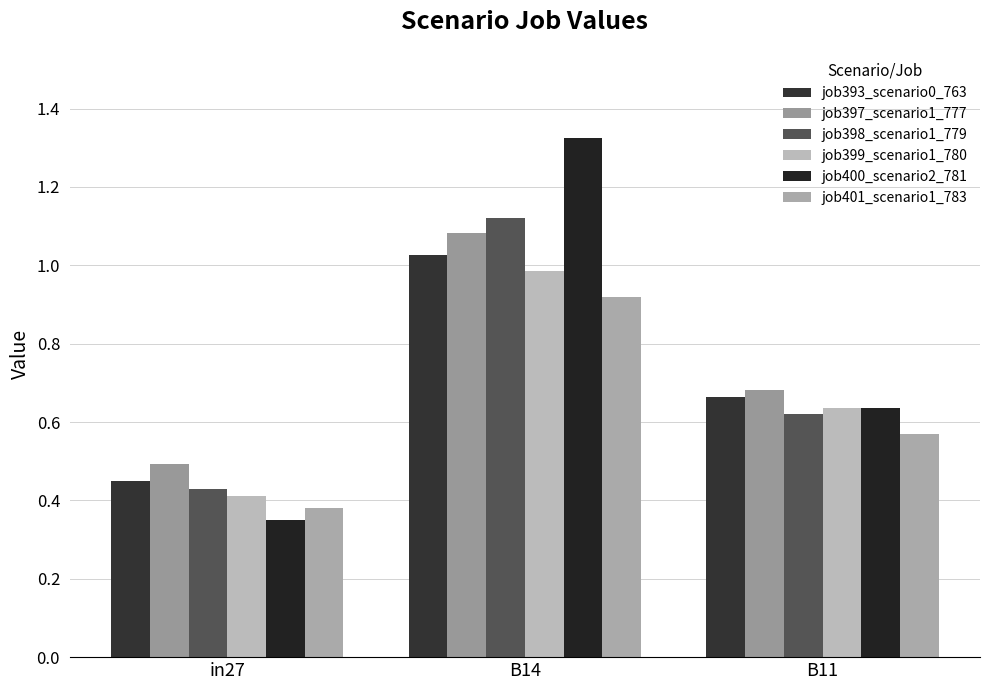

Reading left to right, list all the values displayed in this chart.

job393_scenario0_763: 0.4	1.0	0.7
job397_scenario1_777: 0.5	1.1	0.7
job398_scenario1_779: 0.4	1.1	0.6
job399_scenario1_780: 0.4	1.0	0.6
job400_scenario2_781: 0.4	1.3	0.6
job401_scenario1_783: 0.4	0.9	0.6